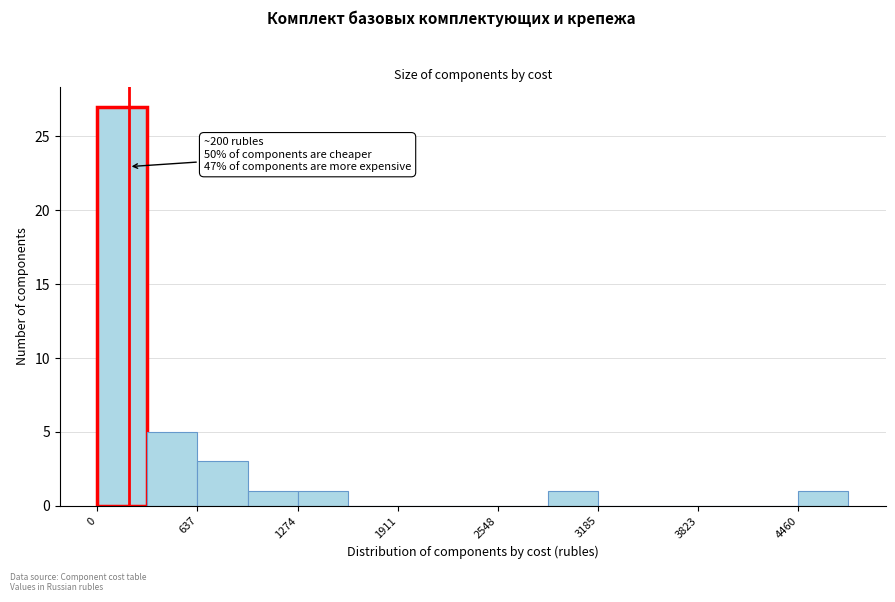

Read against the x-axis, roughly where is the centre of the tallest bar?

200